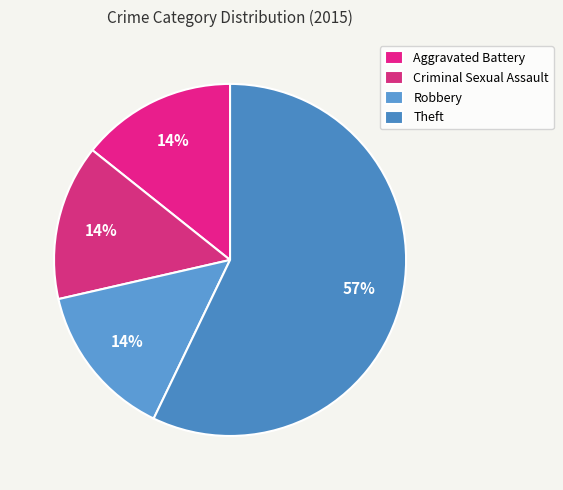

Which category has the biggest portion of the pie?

Theft